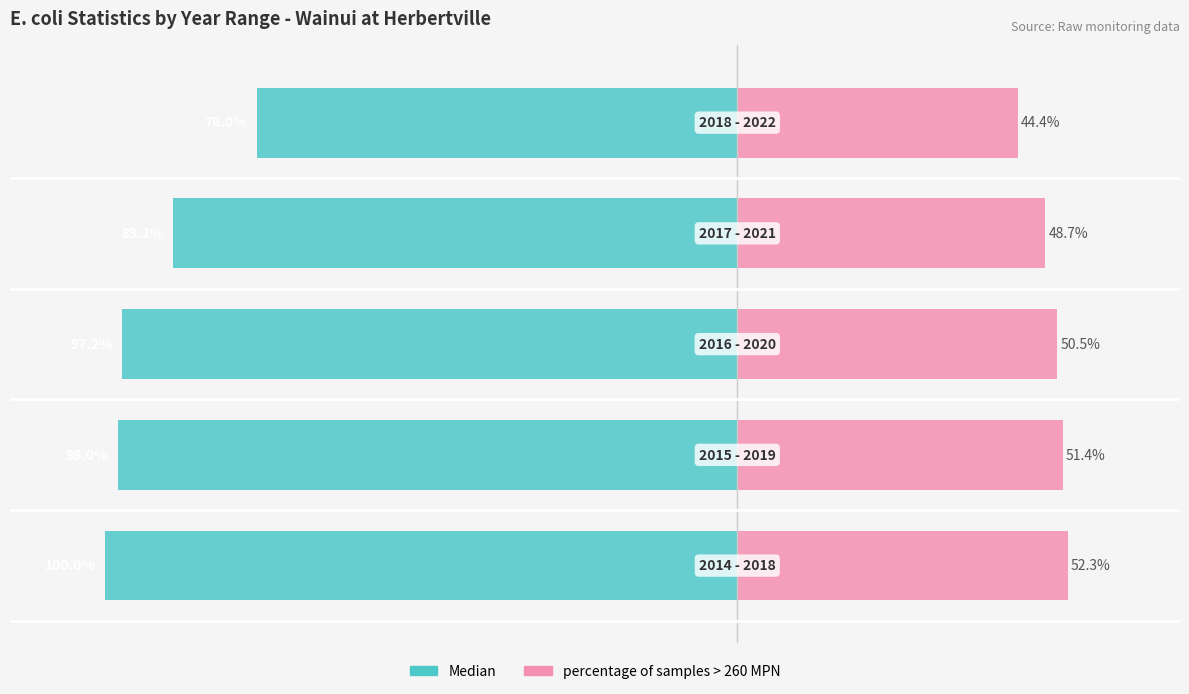

Where is percentage of samples > 260 MPN nearest to the value 48?

3